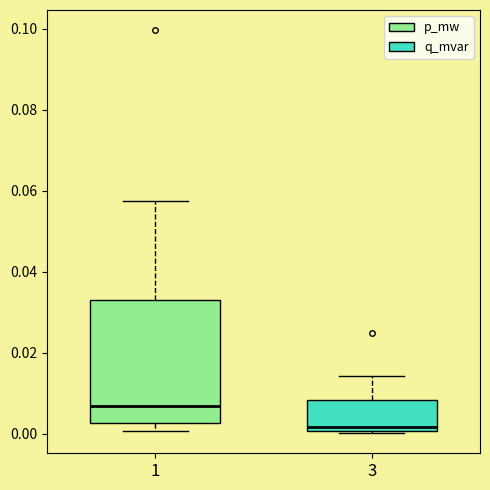

Which box has the highest median line?

1